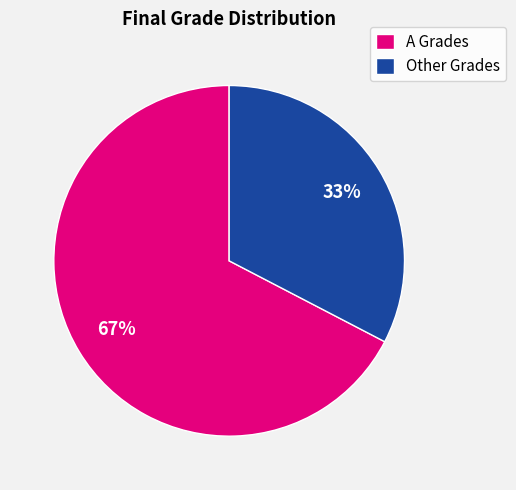

Does Other Grades represent more than half of the total?

No